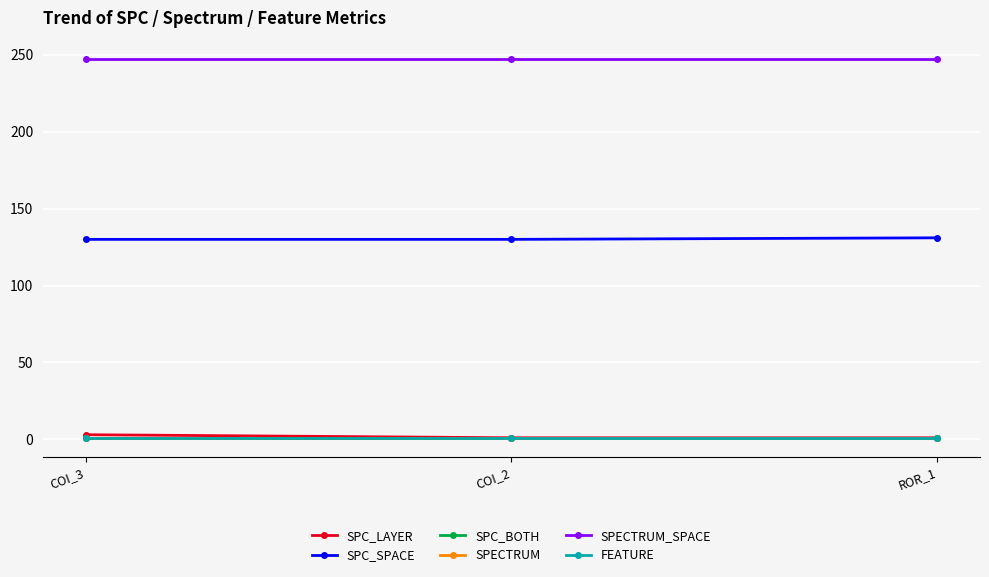

What is the highest value of the SPECTRUM_SPACE series?

247